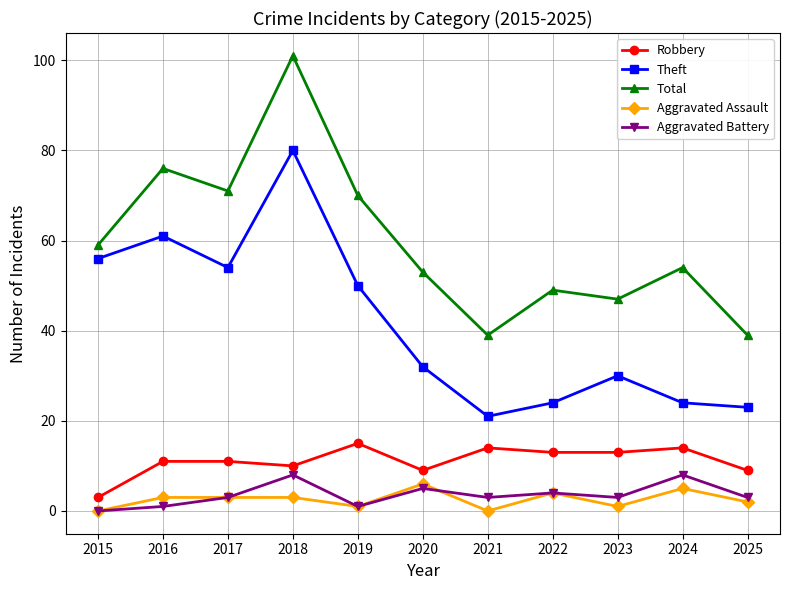

True or false: Total and Aggravated Assault cross at least once.

False